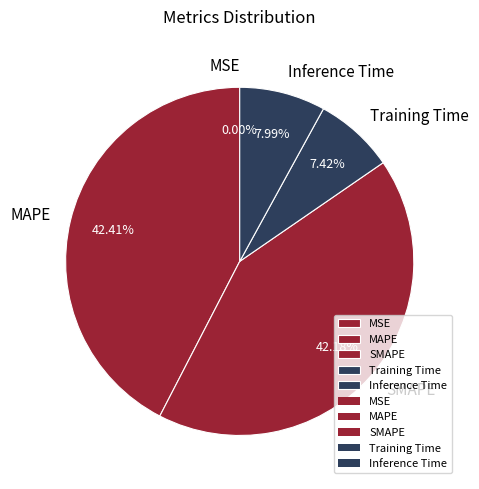

What percentage is the SMAPE slice, to the nearest percent?

42%